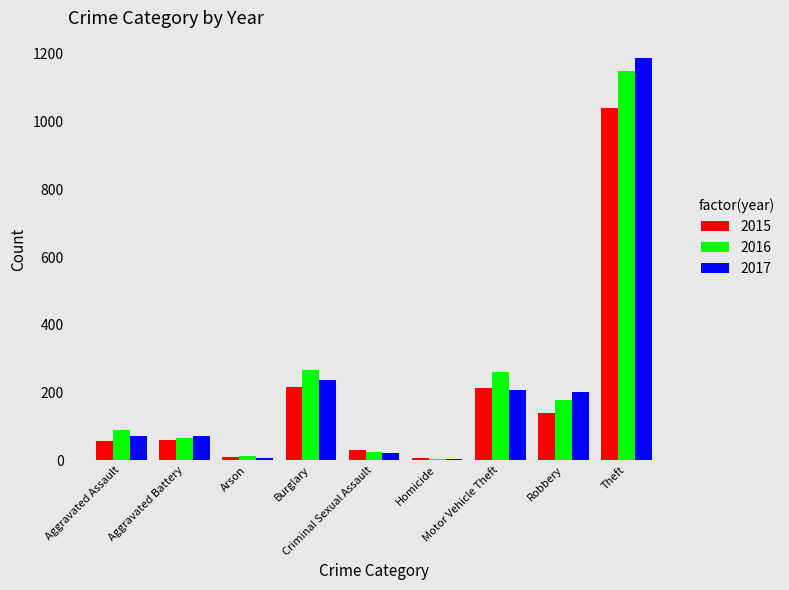

What is the highest value of the 2016 series?

1151